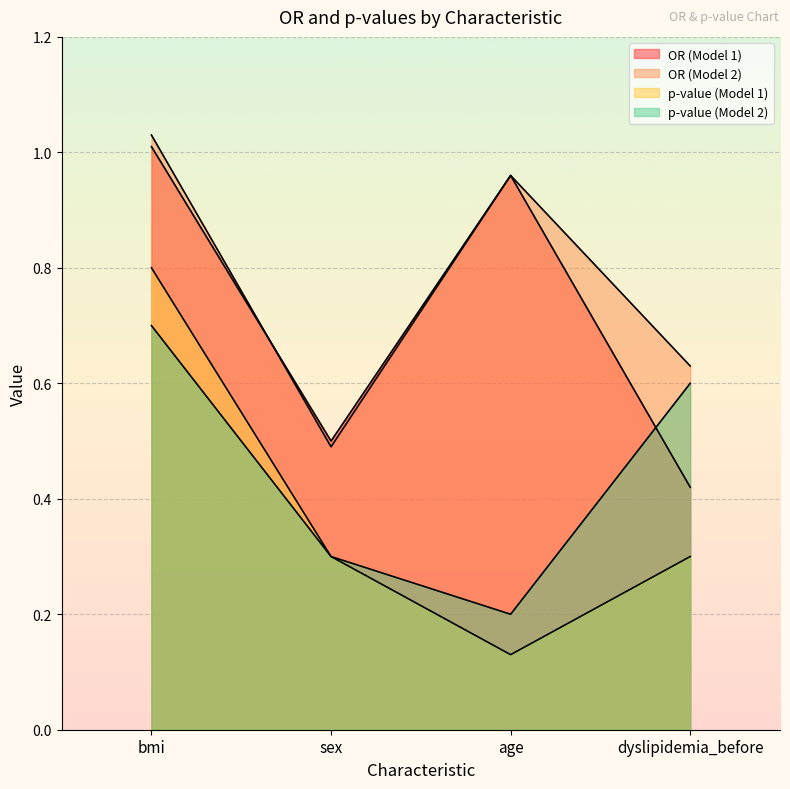

How many lines are shown in the chart?

4